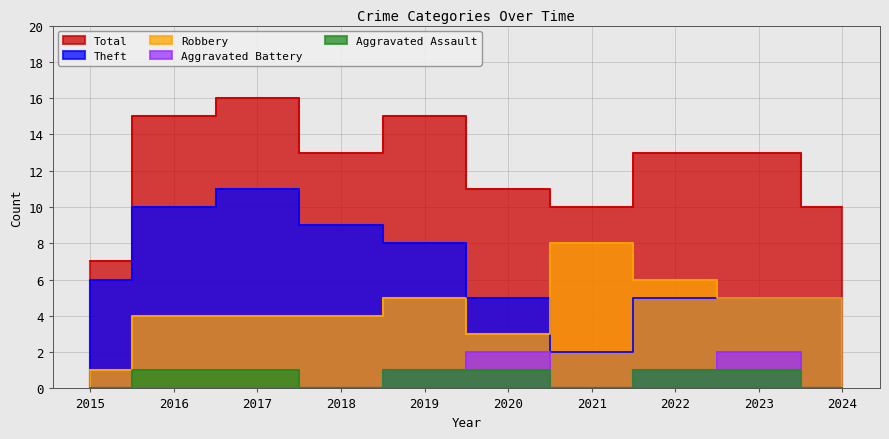

Which category has the highest value across all series?

2017